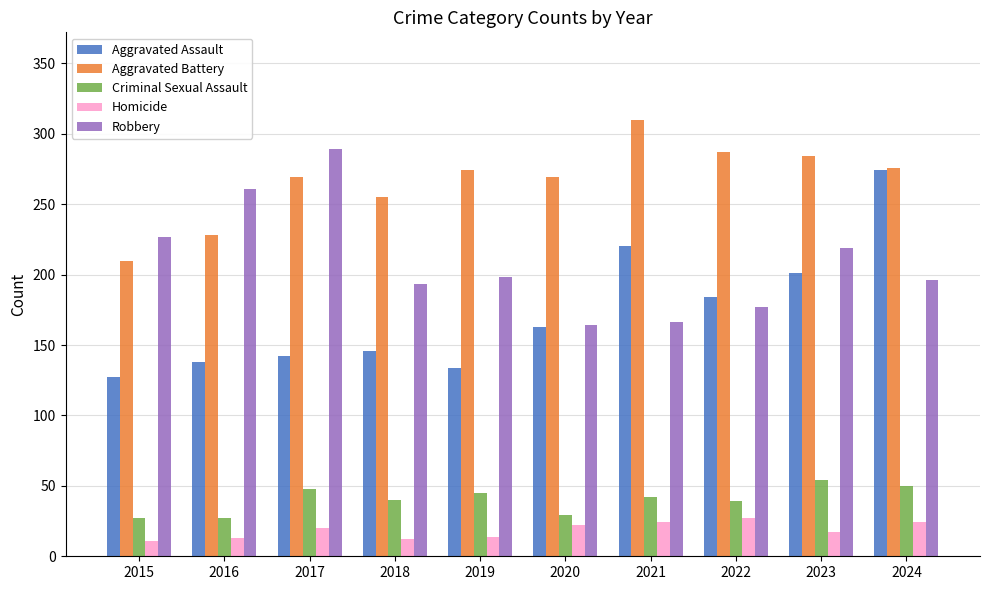

What is the difference between the maximum and minimum values in the Aggravated Battery series?

100